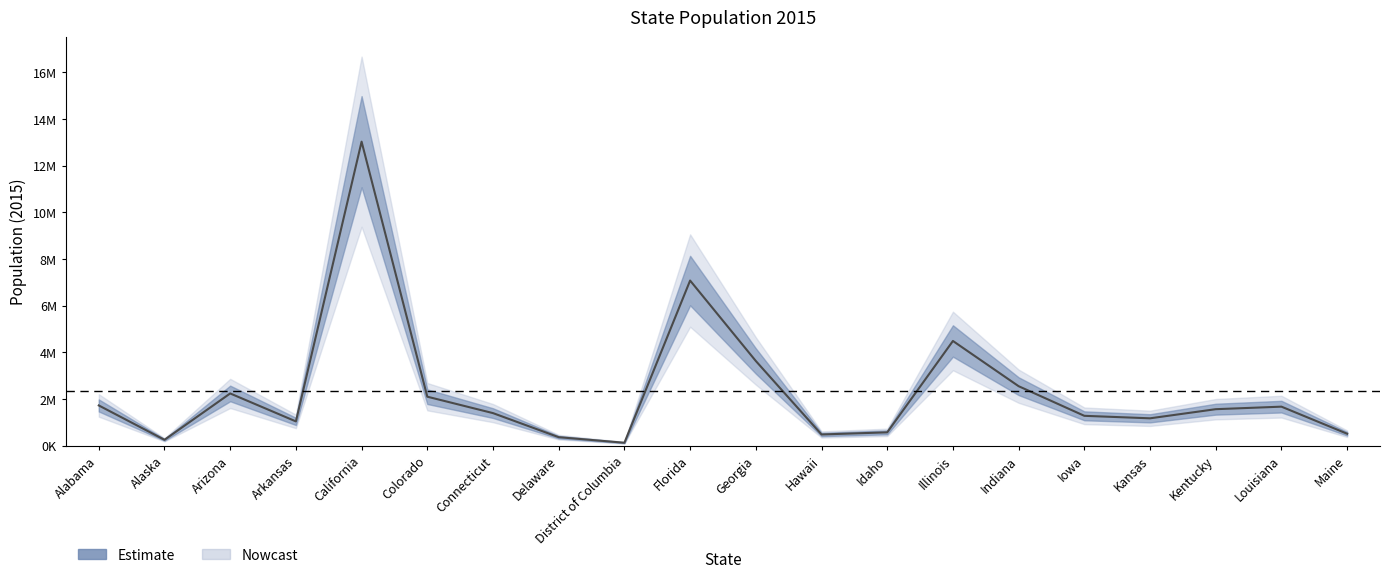

What position from the right is Kansas?

4